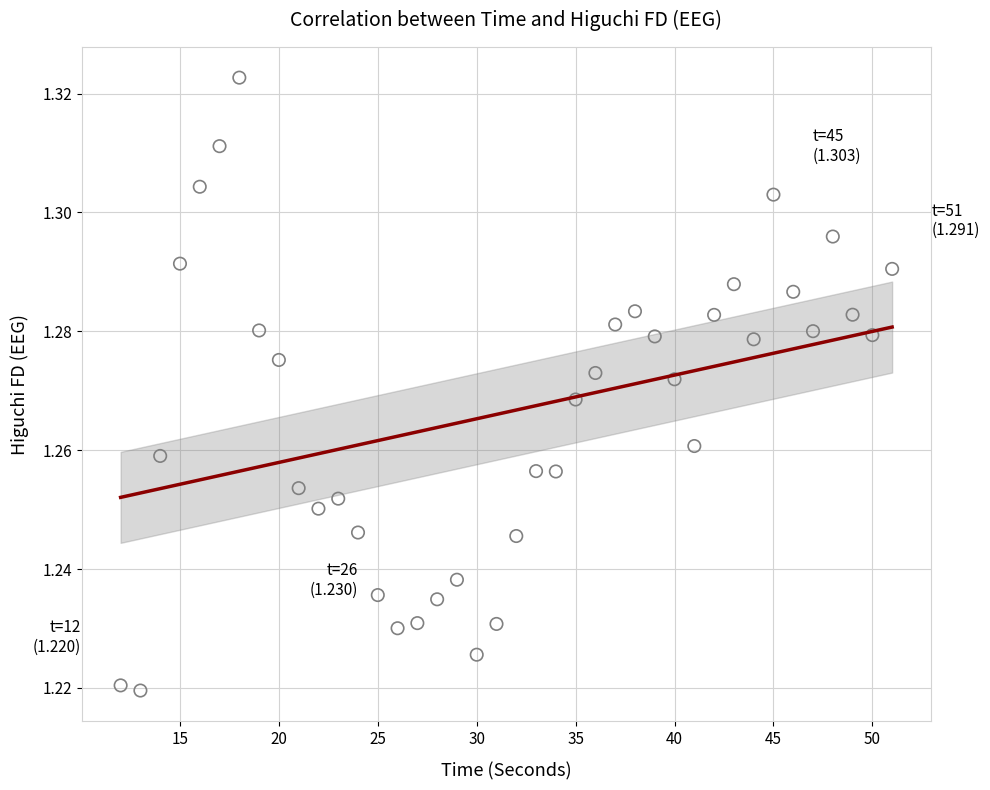

What is the range of X values (max minus min)?

39.0